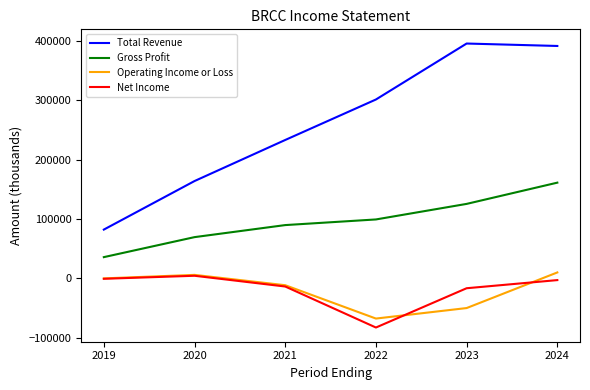

Reading left to right, list all the values displayed in this chart.

Total Revenue: 2019=82100	2020=163900	2021=233100	2022=301300	2023=395600	2024=391500
Gross Profit: 2019=35700	2020=69400	2021=89700	2022=99200	2023=125400	2024=161200
Operating Income or Loss: 2019=-100	2020=5800	2021=-11600	2022=-67800	2023=-50100	2024=9900
Net Income: 2019=-800	2020=4300	2021=-13800	2022=-82900	2023=-16700	2024=-3000